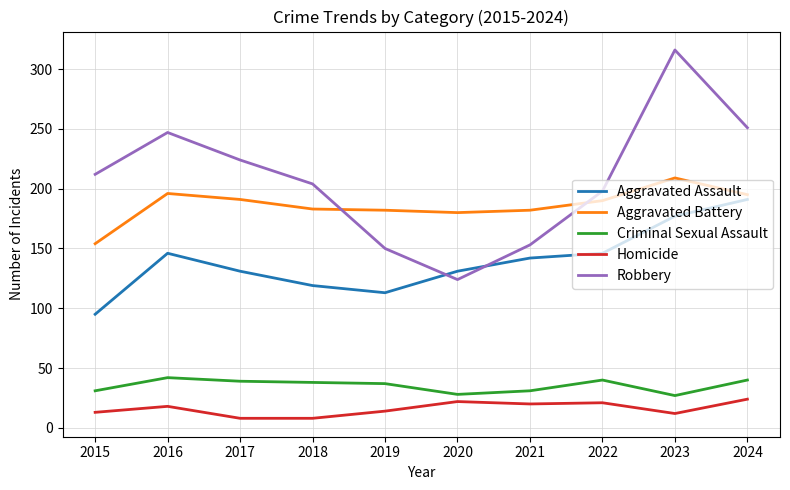

In Criminal Sexual Assault, how many points are lower than both neighbors (excluding endpoints)?

2